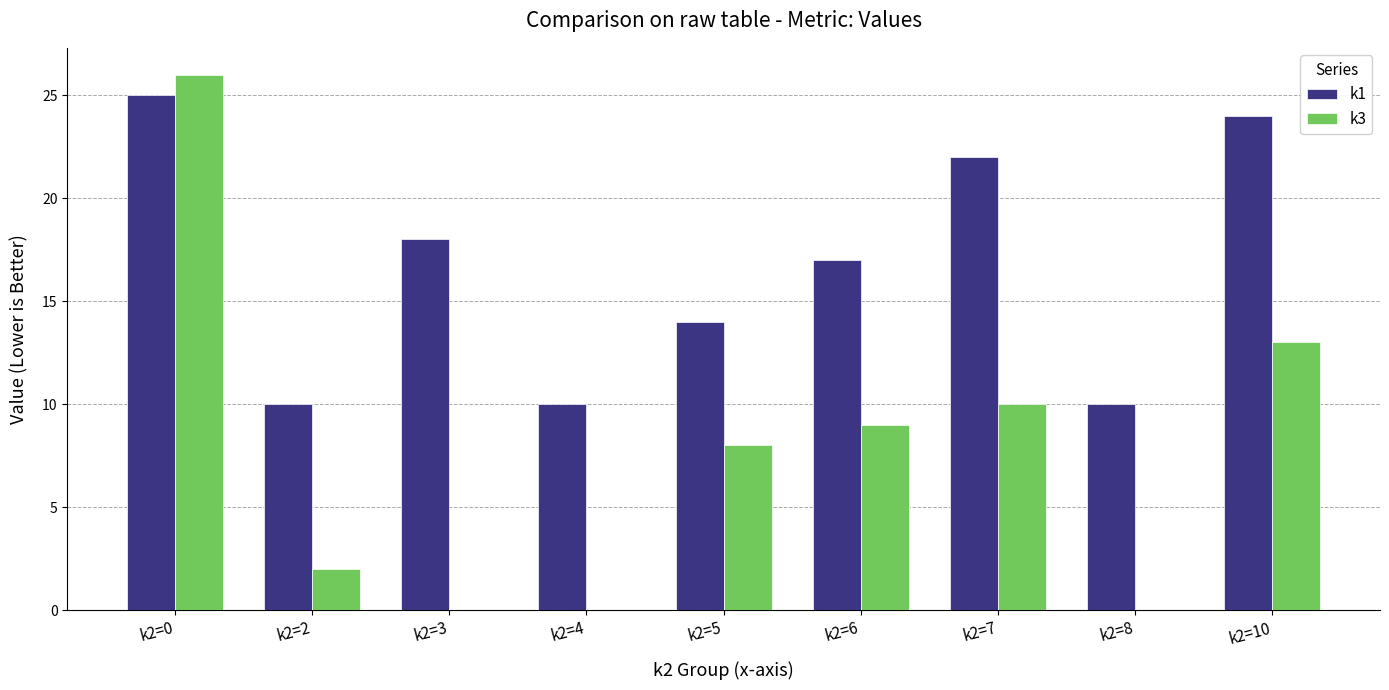

What is the total value across all series at k2=10?

37